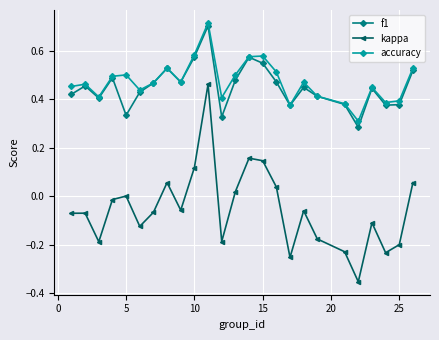

Which series has the widest spread of values?

kappa